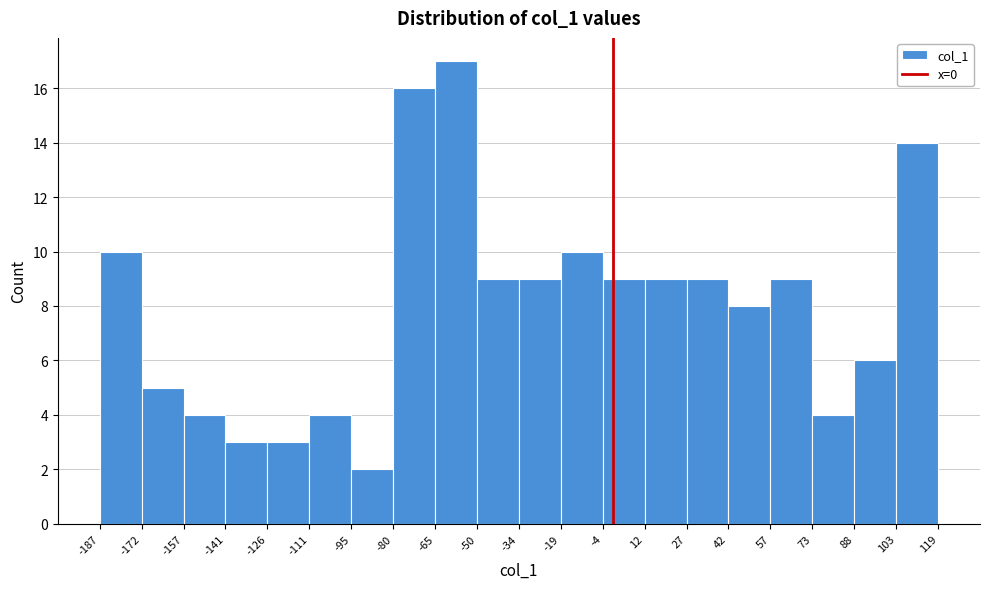

What is the height of the bar covering 12 to 27 on the x-axis? The values are not printed on the chart, so give them approximately, as read against the axis.

9